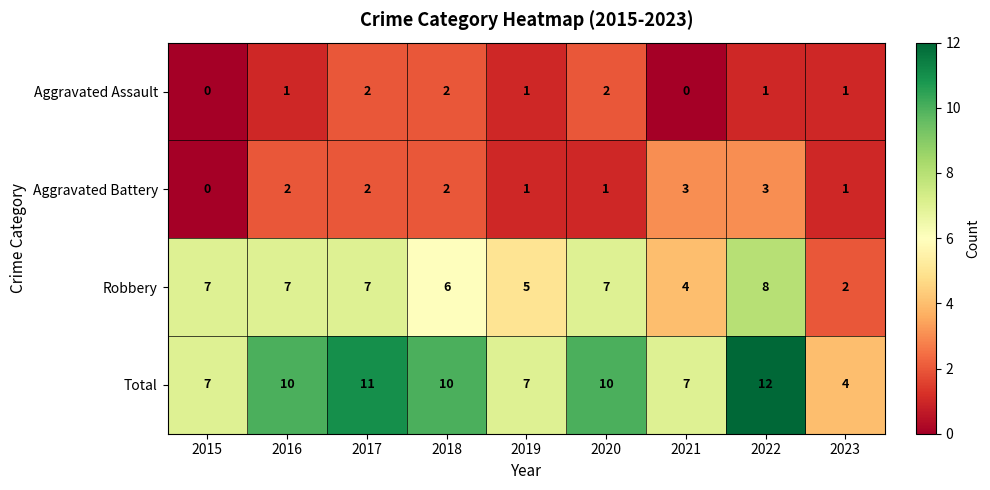

What is the total value across all series at 2021?

14